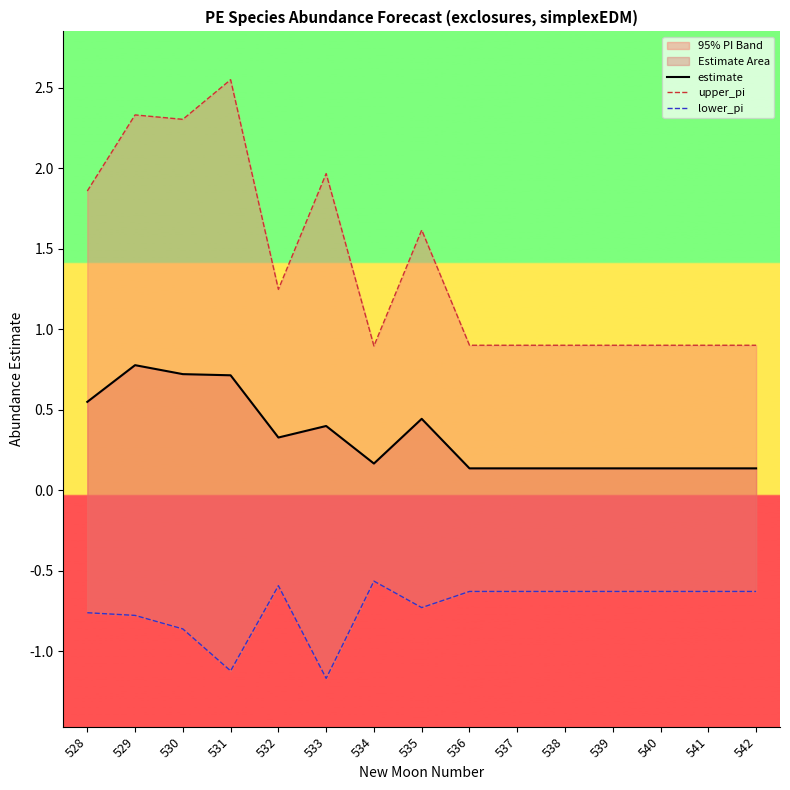

Reading left to right, what are all the values shown in this chart?

estimate: 0.5	0.8	0.7	0.7	0.3	0.4	0.2	0.4	0.1	0.1	0.1	0.1	0.1	0.1	0.1
upper_pi: 1.9	2.3	2.3	2.6	1.2	2.0	0.9	1.6	0.9	0.9	0.9	0.9	0.9	0.9	0.9
lower_pi: -0.8	-0.8	-0.9	-1.1	-0.6	-1.2	-0.6	-0.7	-0.6	-0.6	-0.6	-0.6	-0.6	-0.6	-0.6